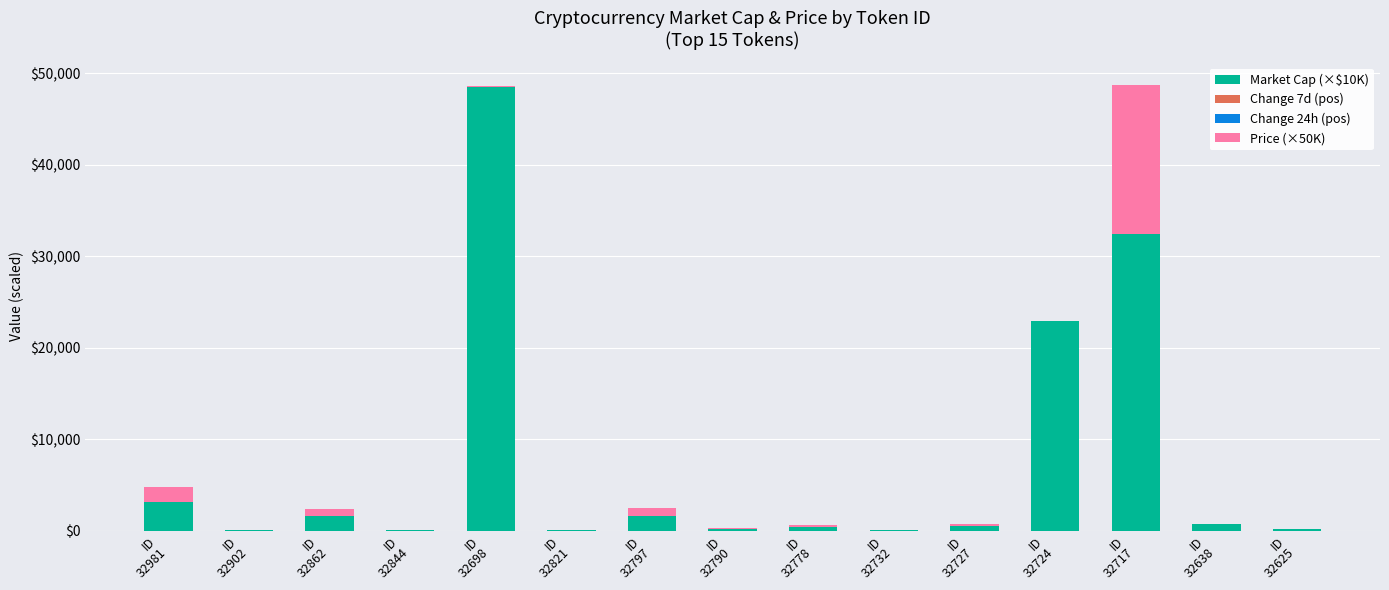

What is the sum of all Market Cap (×$10K) values?

112417.5